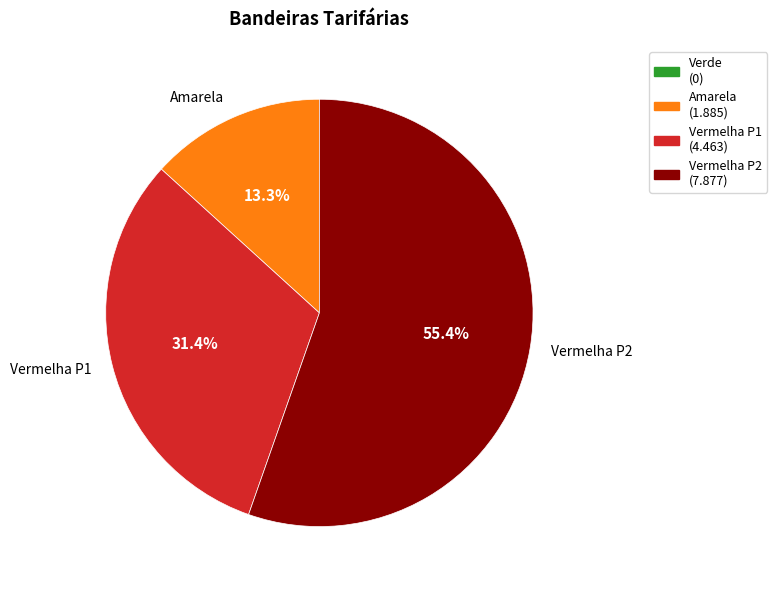

Count the number of slices in the pie.

3